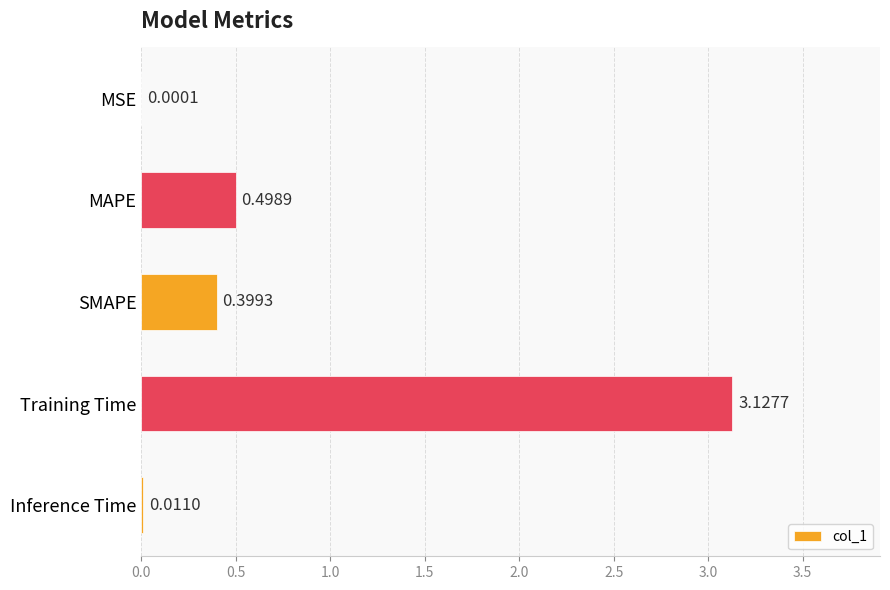

At which label is the value closest to 1?

MAPE